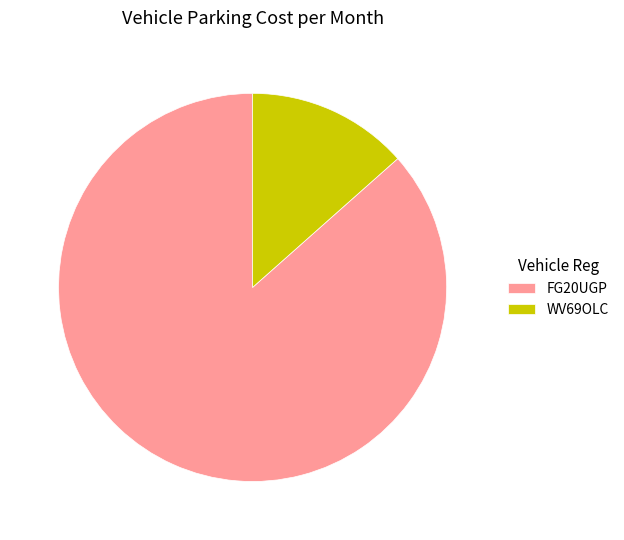

Approximately how many times larger is the value at FG20UGP compared to WV69OLC?

6.4